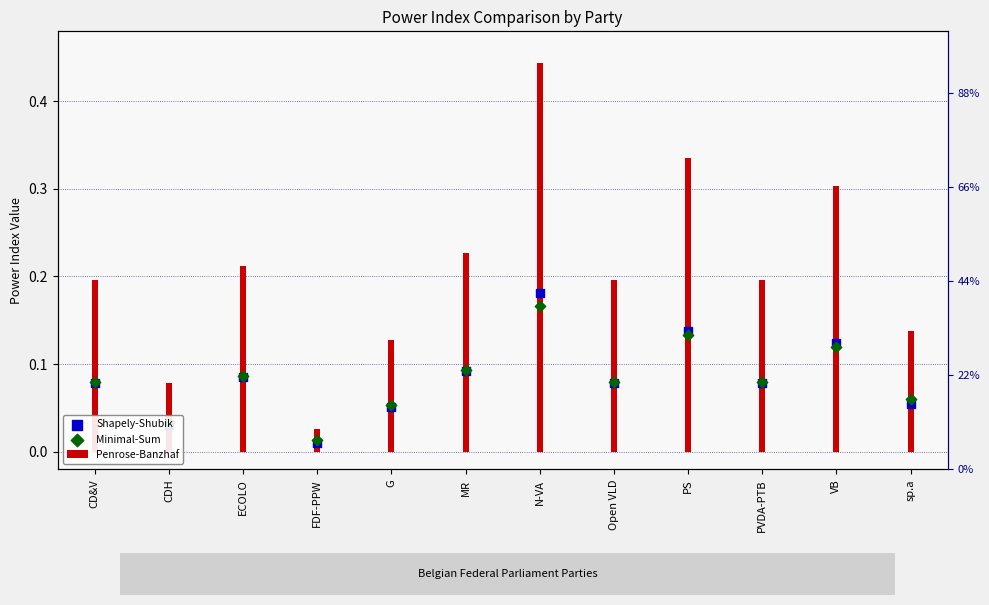

At which category is the sum across all series the highest?

N-VA